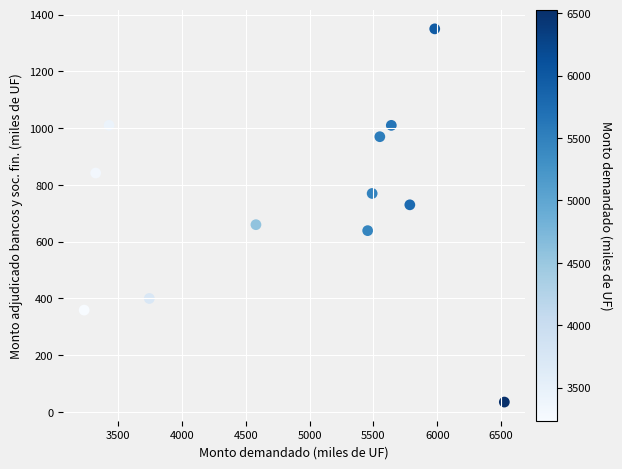

What is the range of Y values (max minus min)?

1315